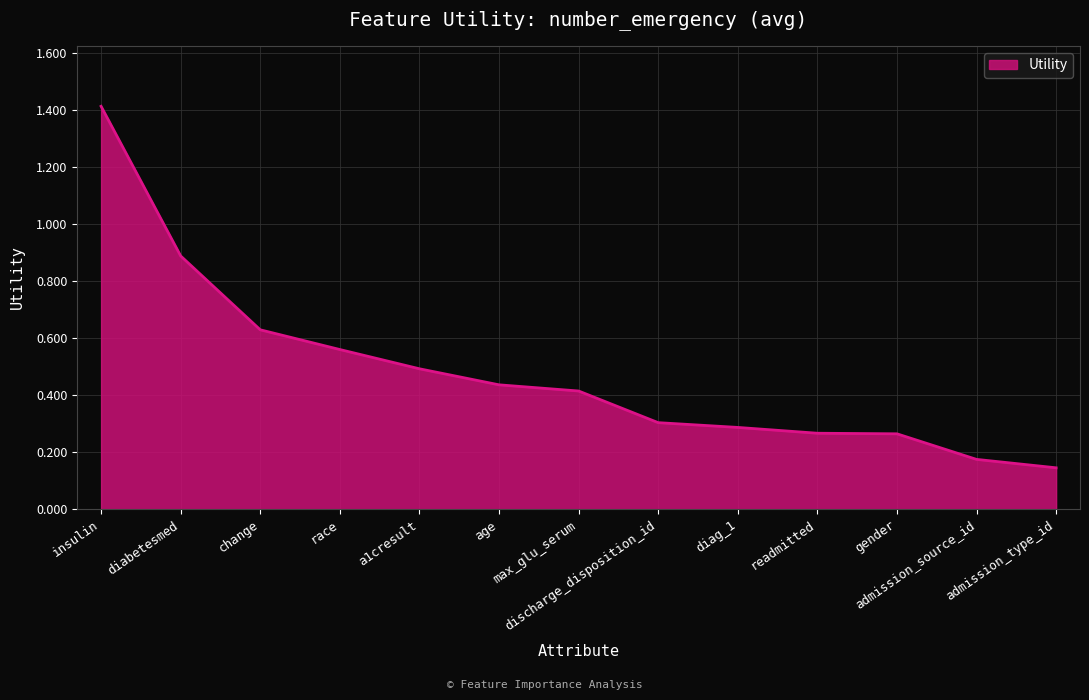

Between diabetesmed and discharge_disposition_id, which is larger?

diabetesmed